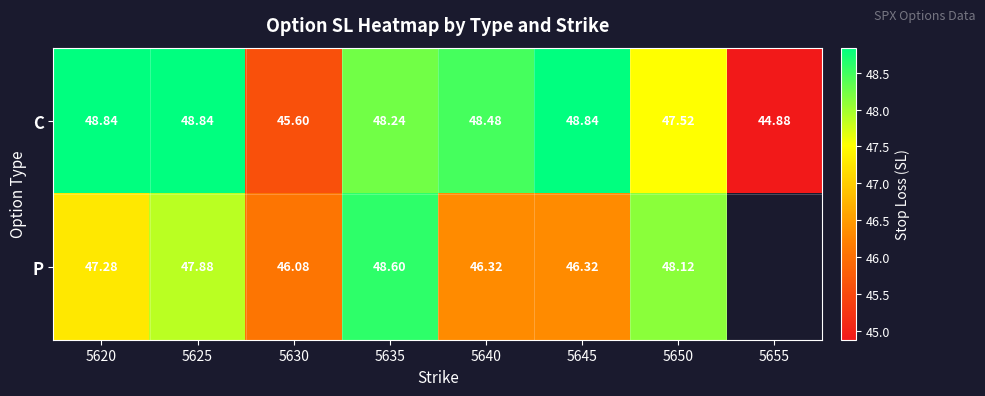

Rank the series at 5640 from lowest to highest value.

P, C